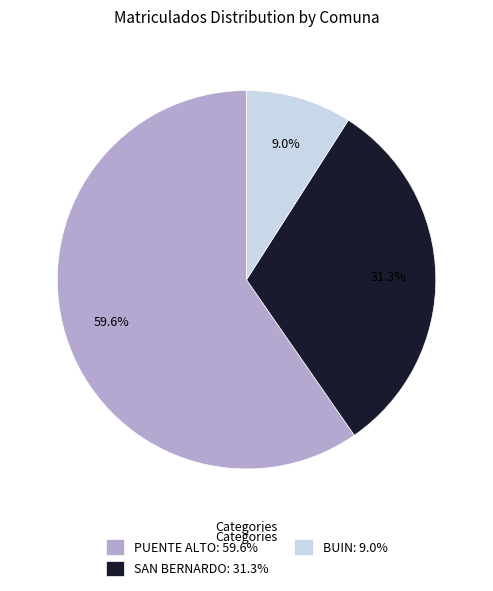

How many slices are in this pie chart?

3